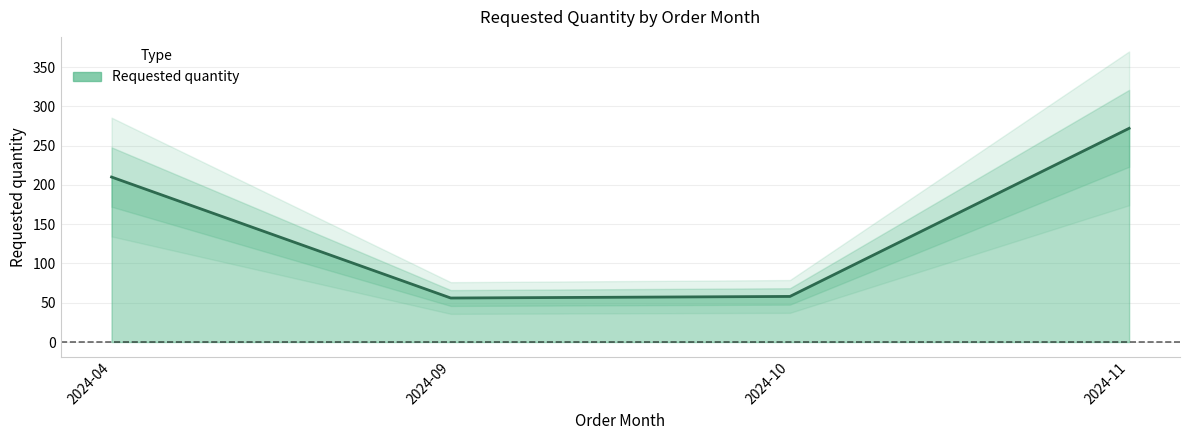

Rank the categories by value from highest to lowest.

2024-11, 2024-04, 2024-10, 2024-09